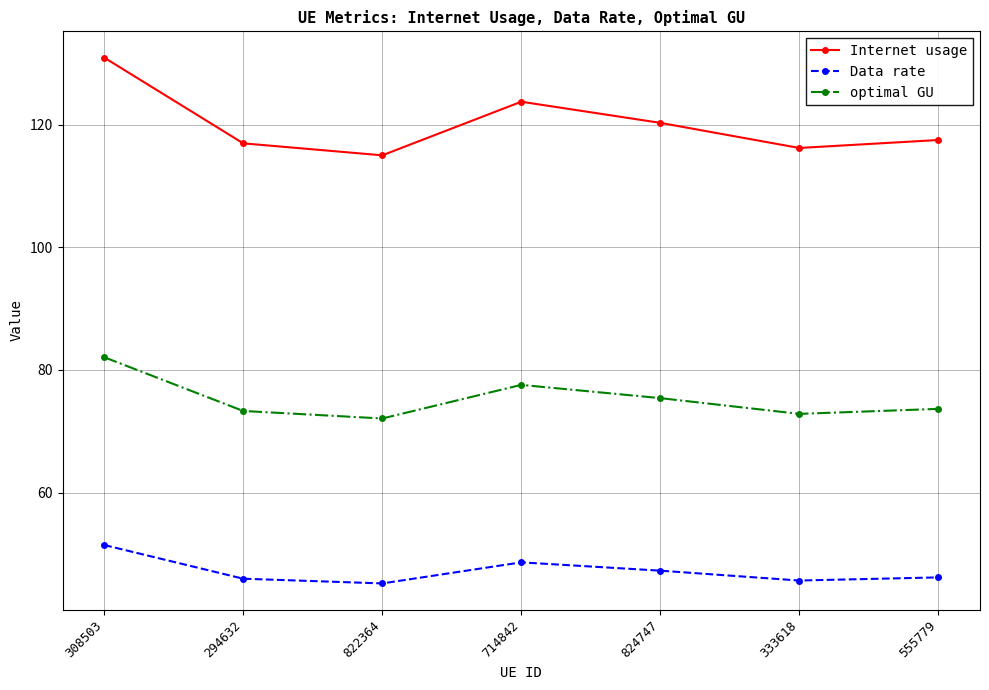

True or false: Internet usage and optimal GU cross at least once.

False